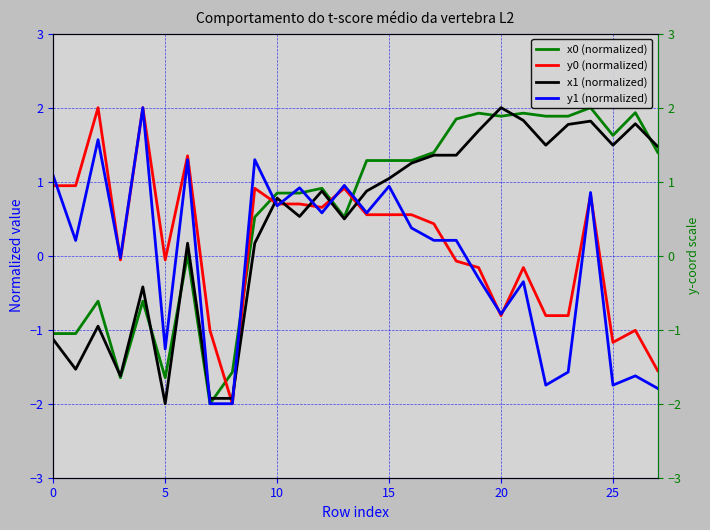

What is the maximum value for y1 (normalized)?

2.0